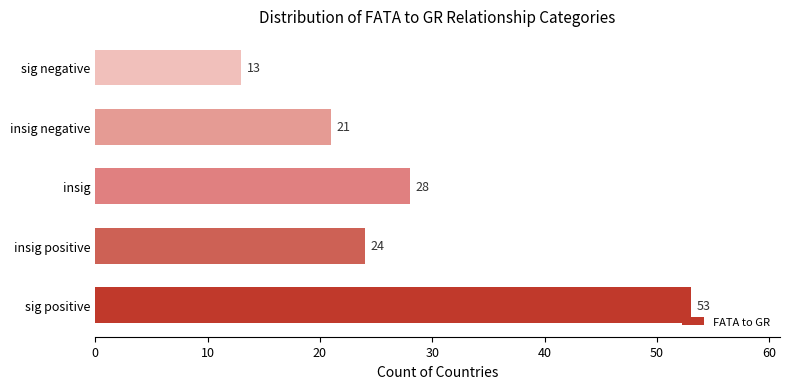

Rank the categories by value from lowest to highest.

sig negative, insig negative, insig positive, insig, sig positive